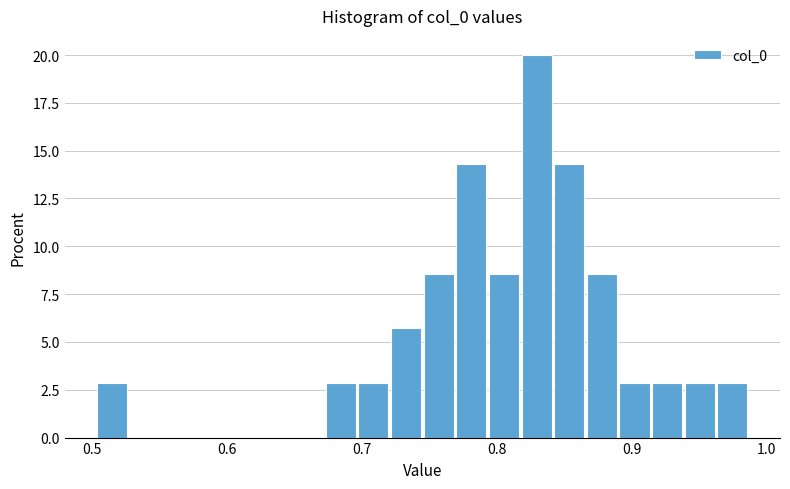

Around what value on the x-axis is the tallest bar? Give the approximate position of its centre, as read against the axis.

0.83